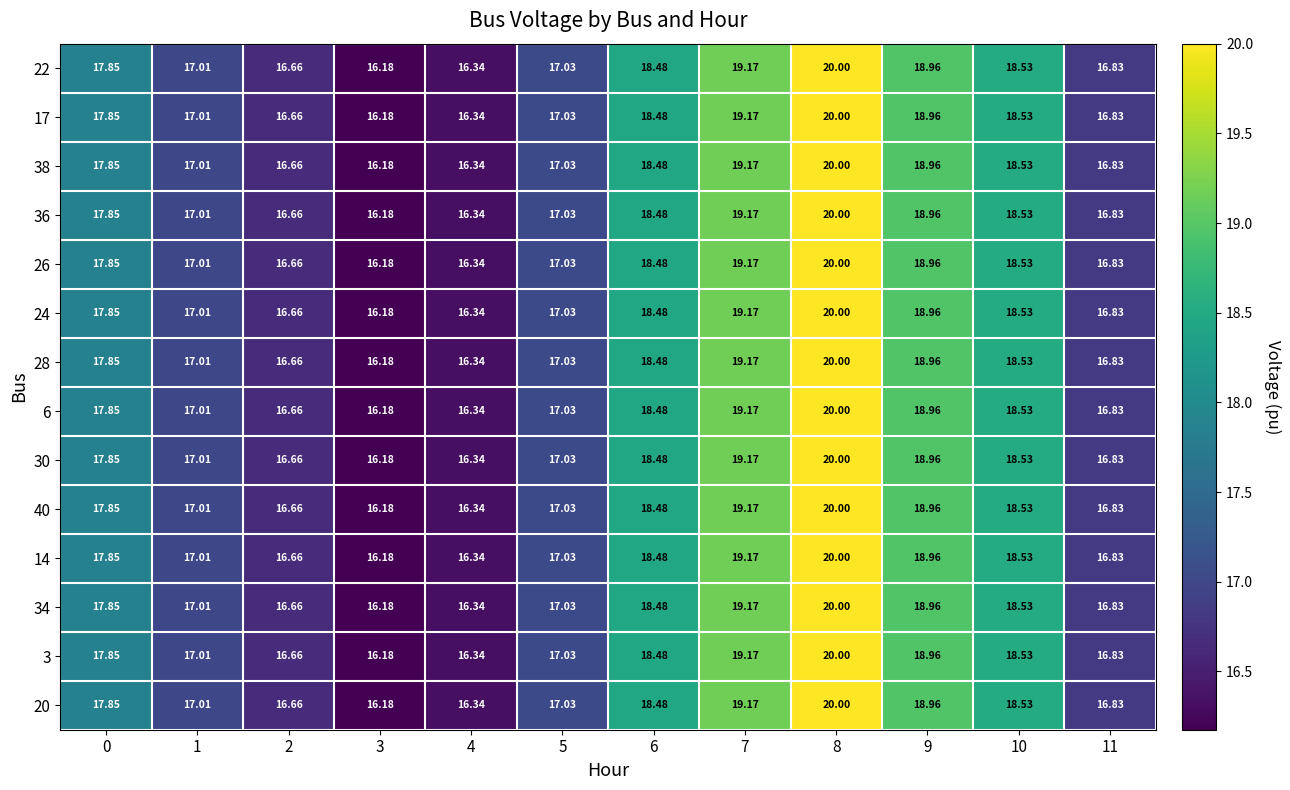

What is the total value across all series at 8?

280.0